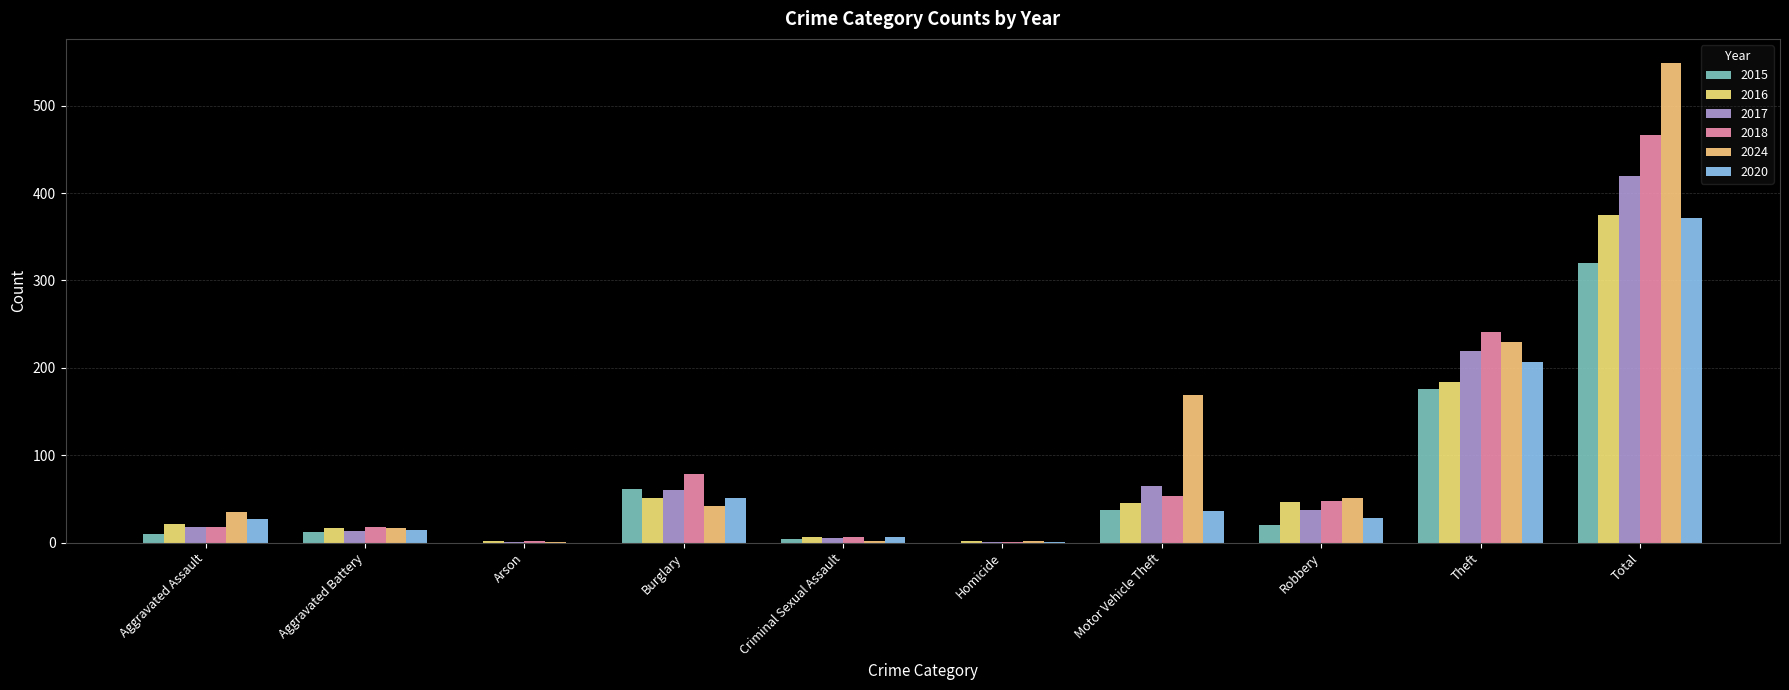

What is the value of the 2015 bar at the 5th from the left?

4